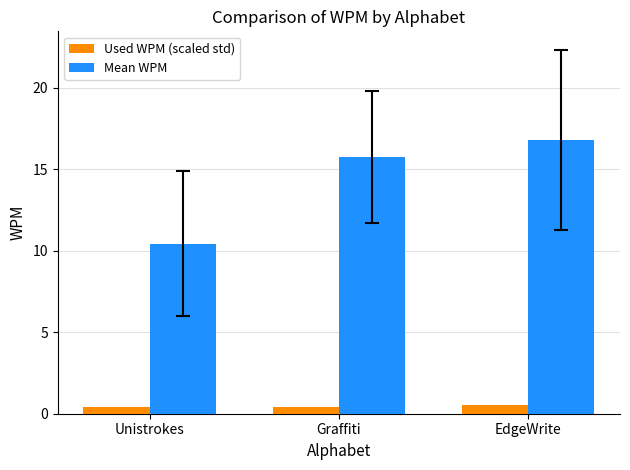

Does the chart contain stacked bars?

No